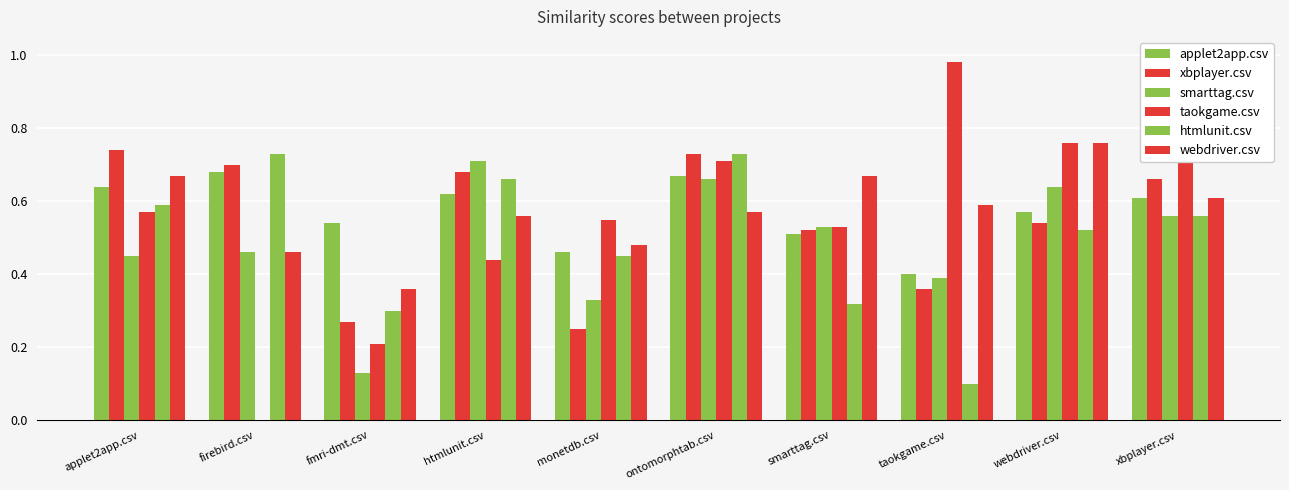

What position from the left is xbplayer.csv?

10